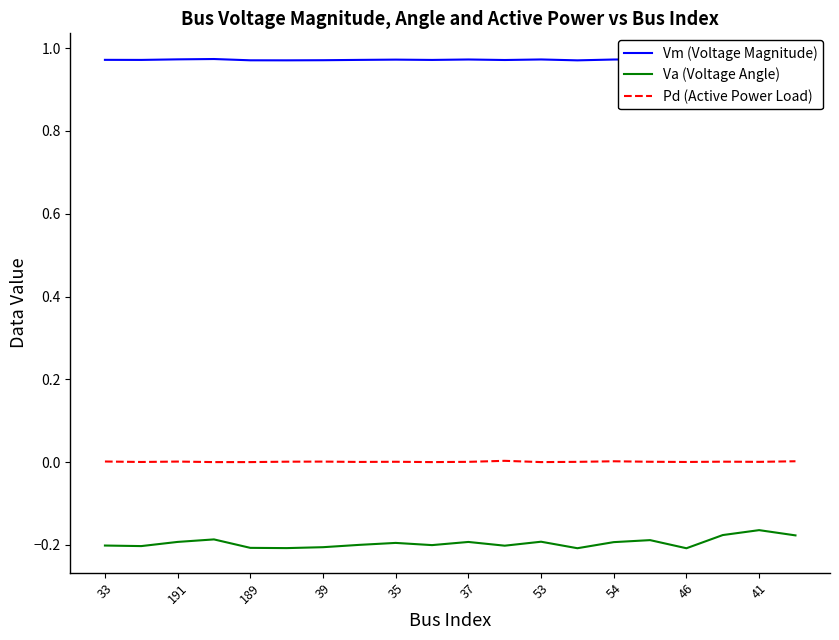

Which series has the largest range (max minus min)?

Va (Voltage Angle)